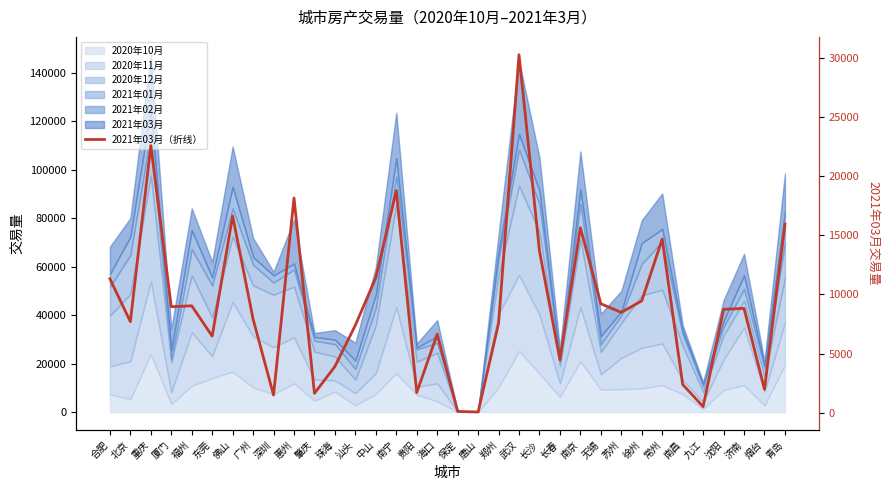

What is the smallest value displayed?

61